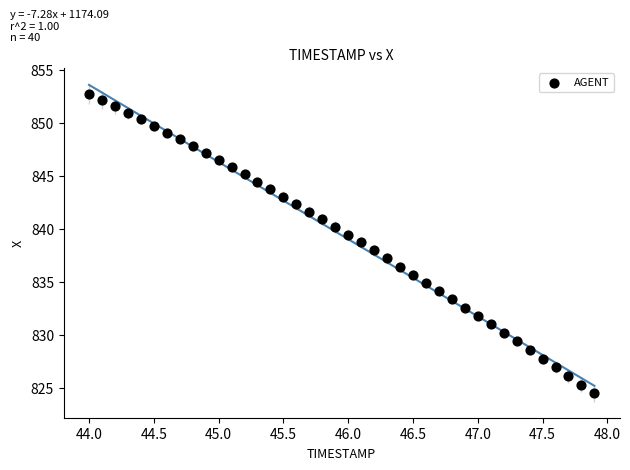

What is the range of Y values (max minus min)?

28.3